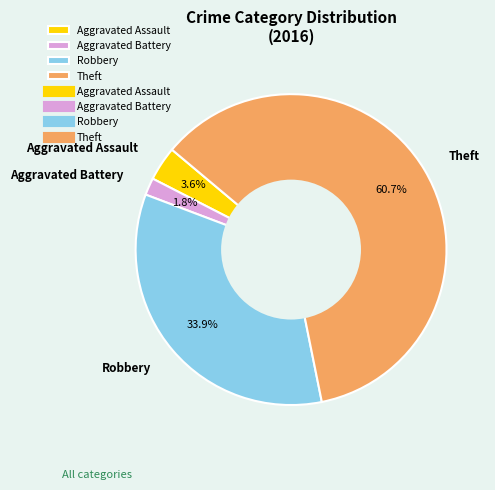

How many segments does this pie chart have?

4